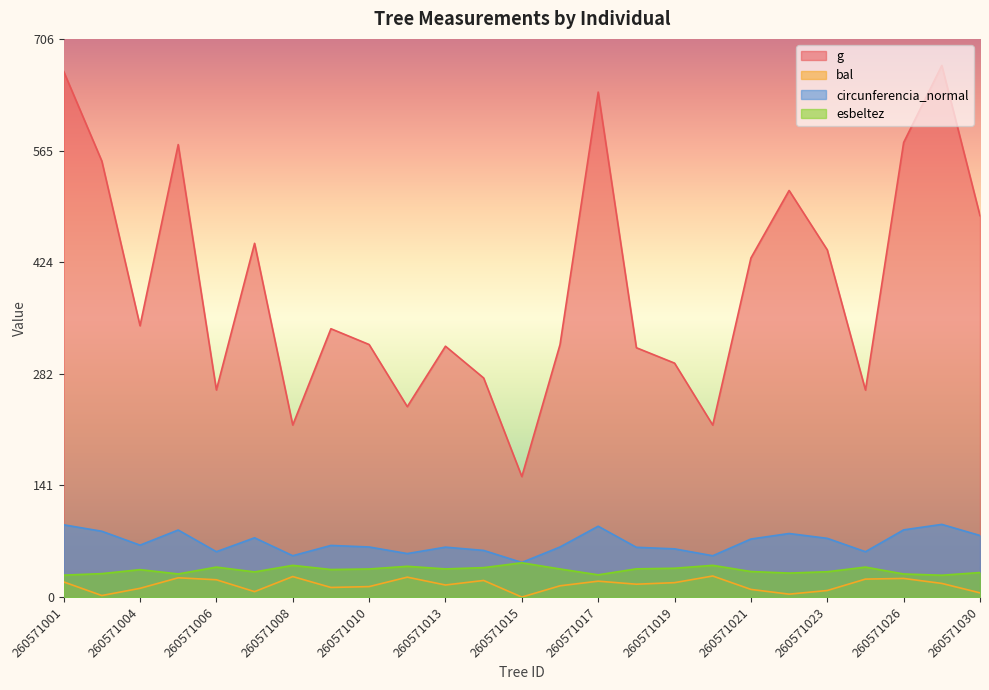

What is the maximum value shown in the chart?

672.3